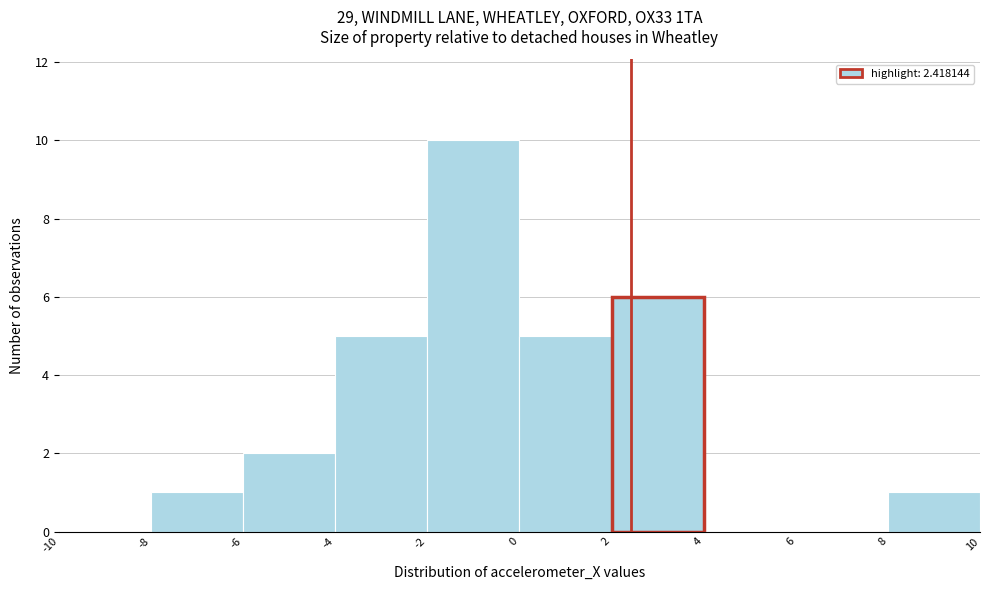

Reading left to right, list every bar in this chart as the range it spans on the x-axis followed by its height. The values are not printed on the chart, so give them approximately, as read against the axis.

-10 to -8: 0
-8 to -6: 1
-6 to -4: 2
-4 to -2: 5
-2 to 0: 10
0 to 2: 5
2 to 4: 6
4 to 6: 0
6 to 8: 0
8 to 10: 1